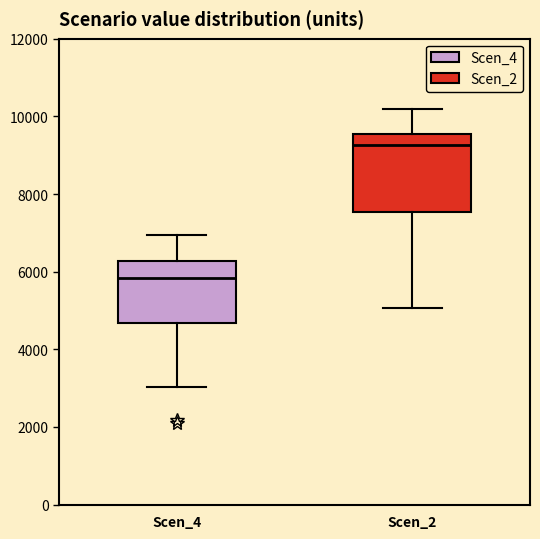

Where does the median line of the box for Scen_2 sit on the y-axis? The values are not printed on the chart, so give them approximately, as read against the axis.

9200